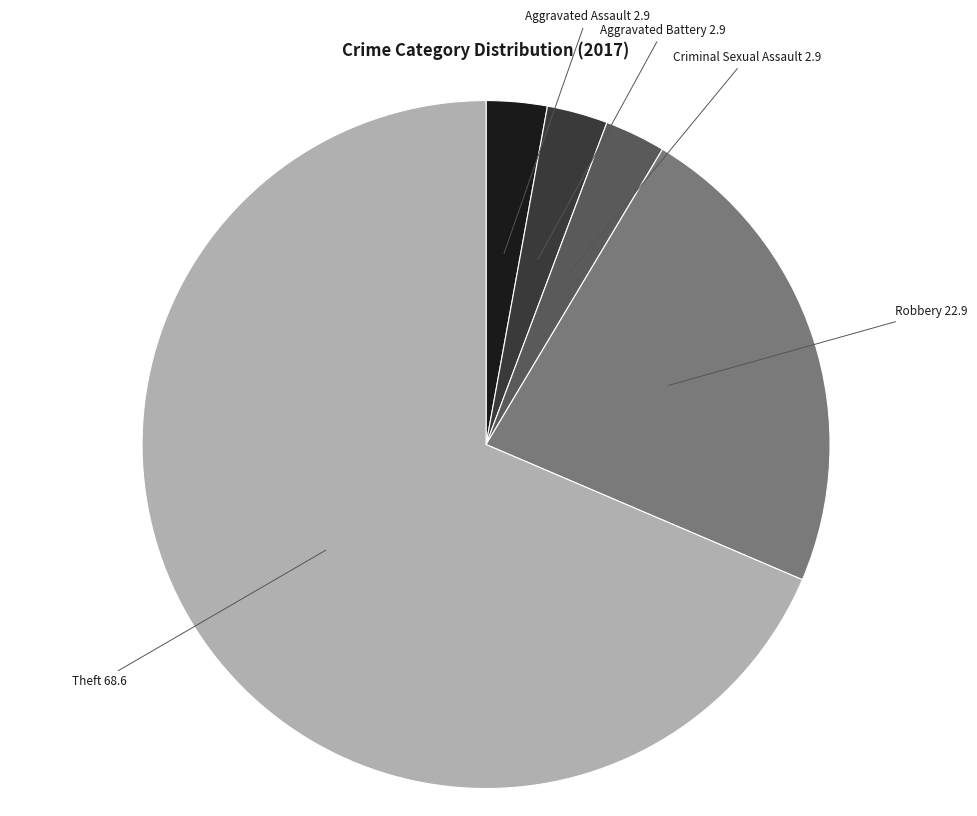

Does Theft account for over 50% of the chart?

Yes